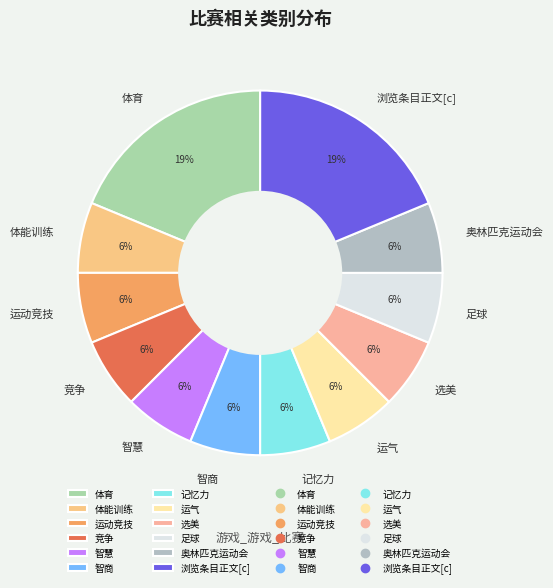

Approximately how many times larger is the value at 智商 compared to 竞争?

1.0